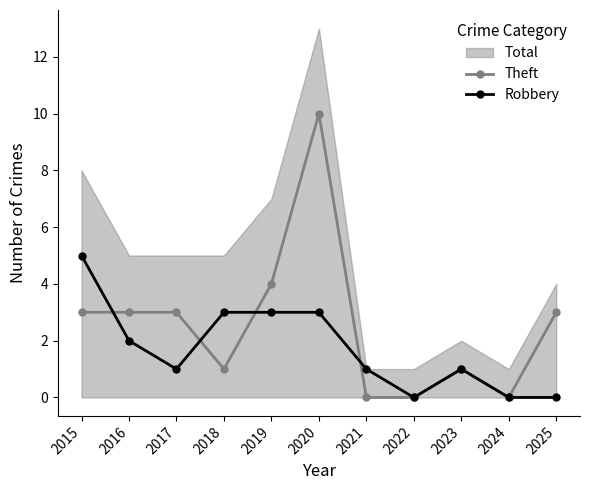

At which label does Theft first exceed 3?

2019